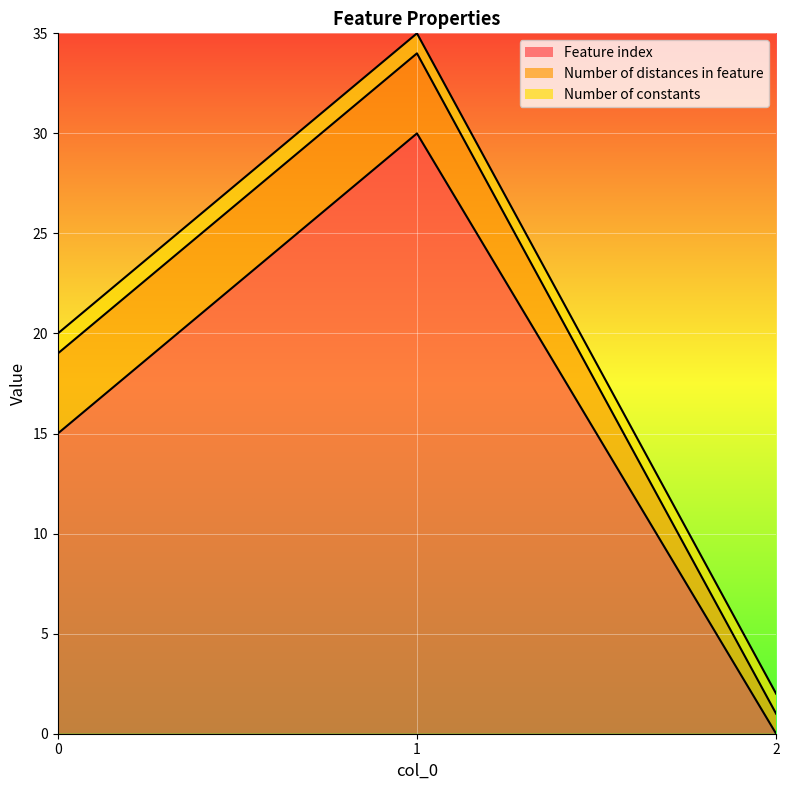

What is the sum of the Number of constants values at 0 and 2?

2